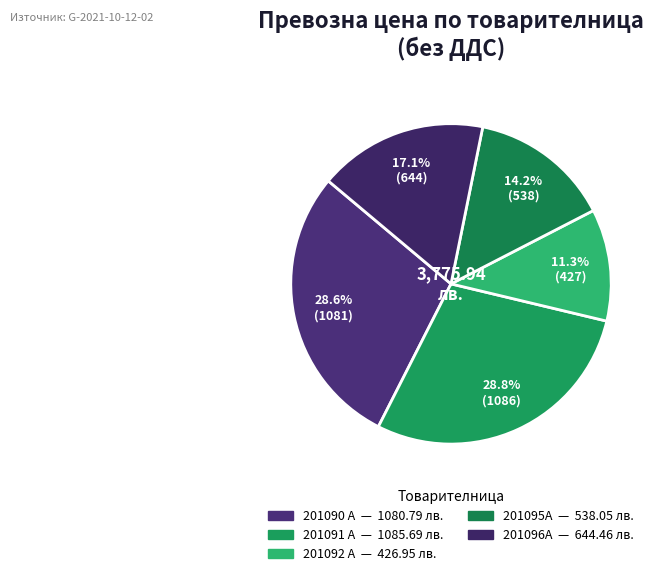

Which slice is the smallest?

201092 A